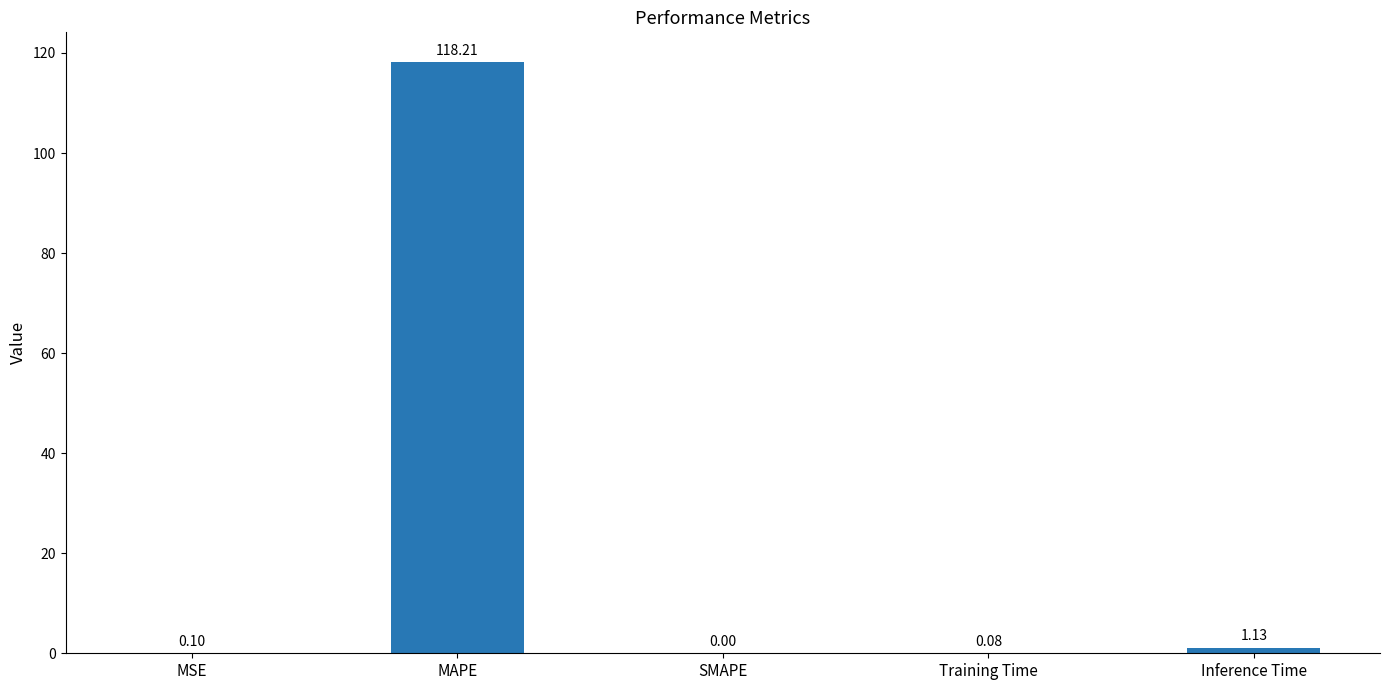

What is the change in value from MSE to Inference Time?

+1.0